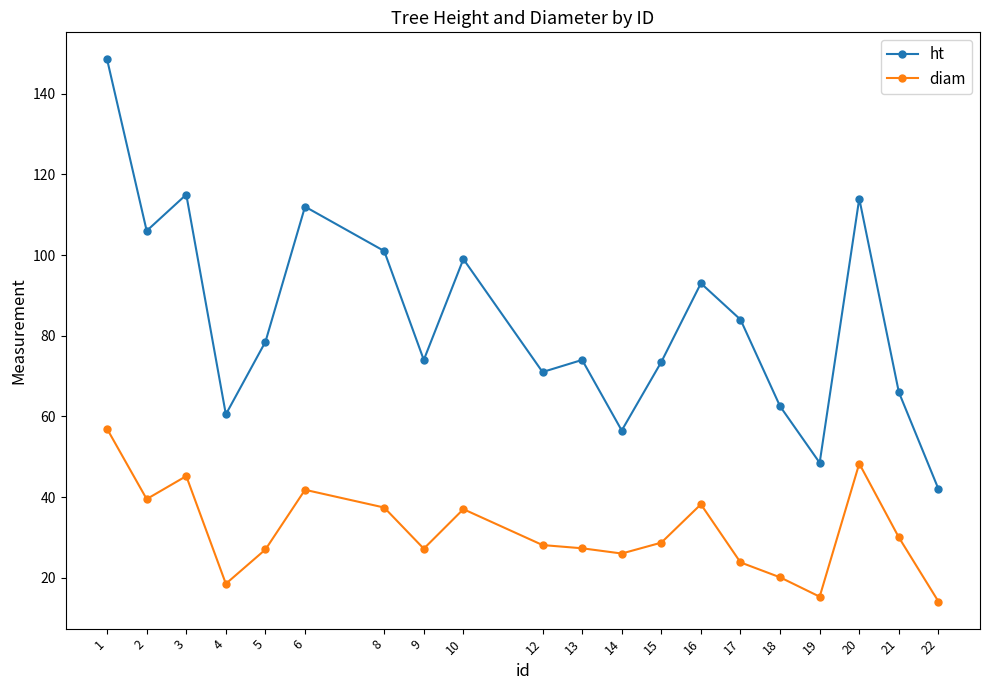

What is the smallest value displayed?

14.1